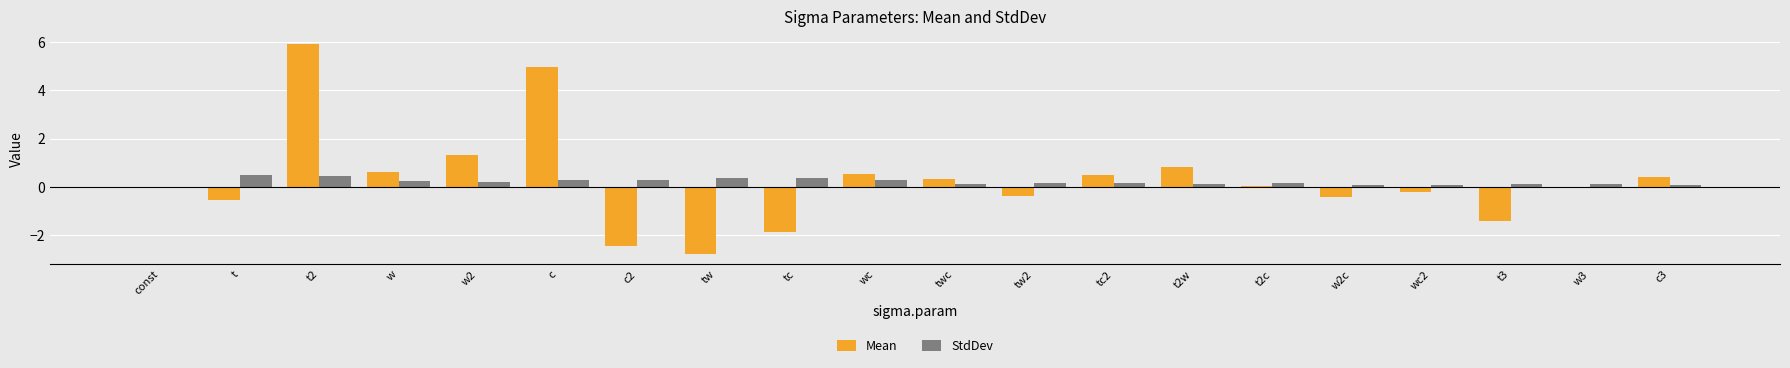

At which category is the sum across all series the highest?

t2